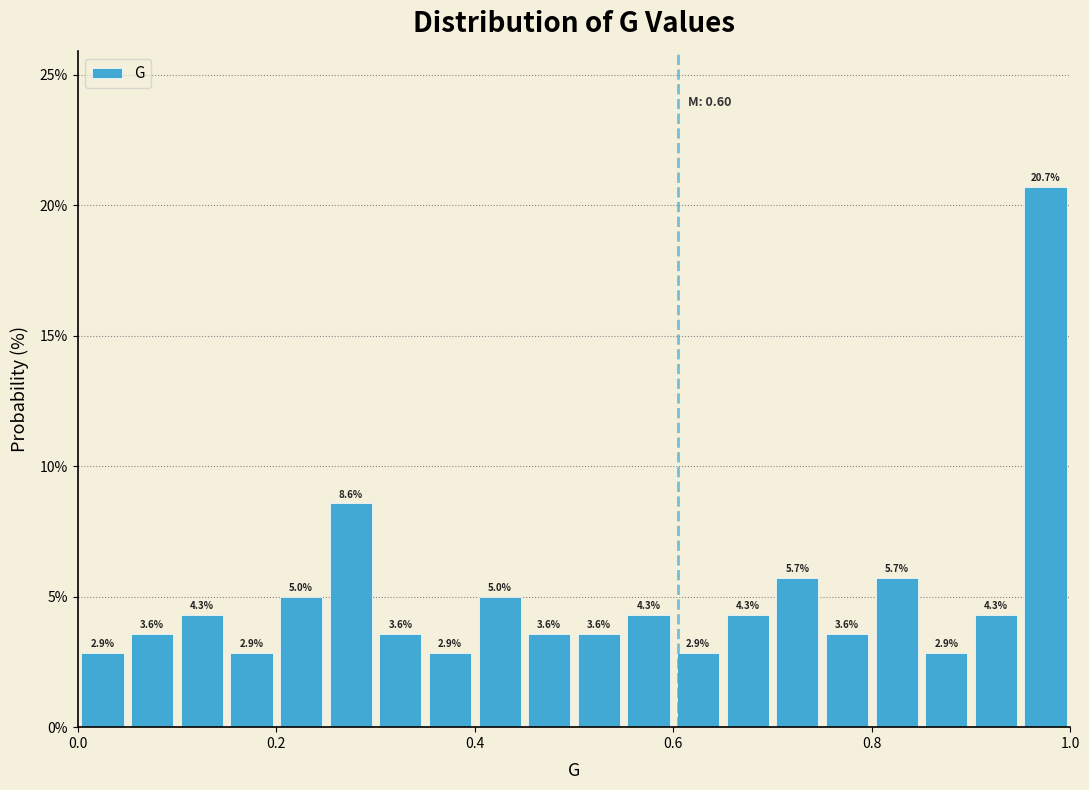

Around what value on the x-axis is the tallest bar? Give the approximate position of its centre, as read against the axis.

0.98